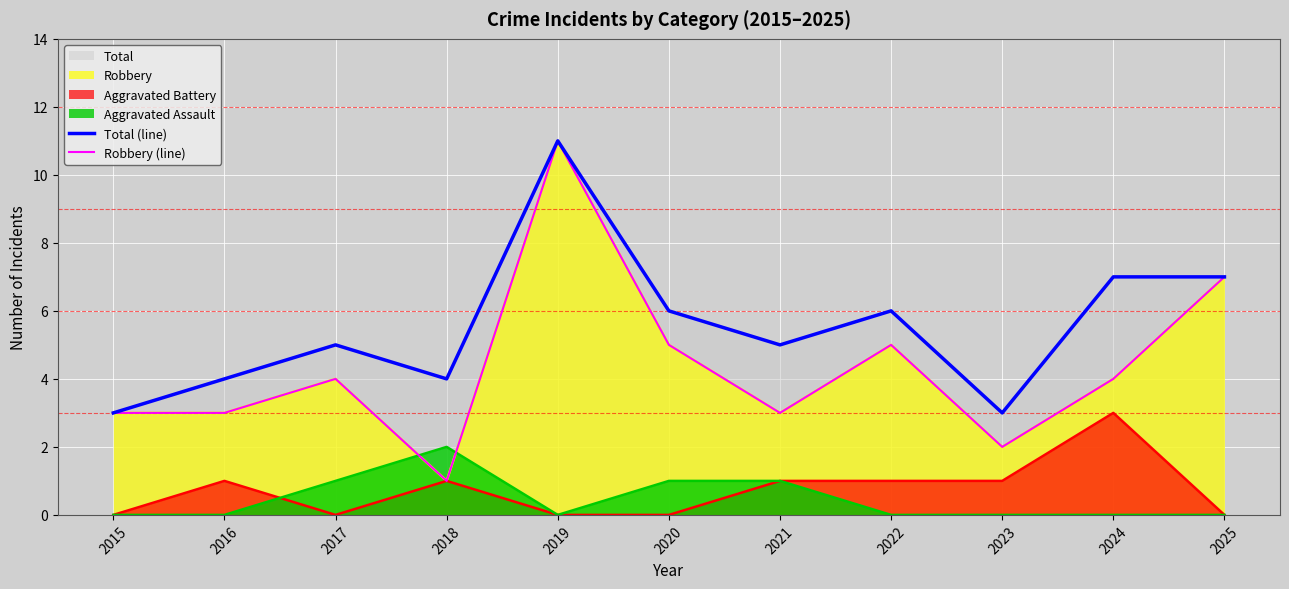

True or false: Total (line) and Robbery (line) intersect in this chart.

False